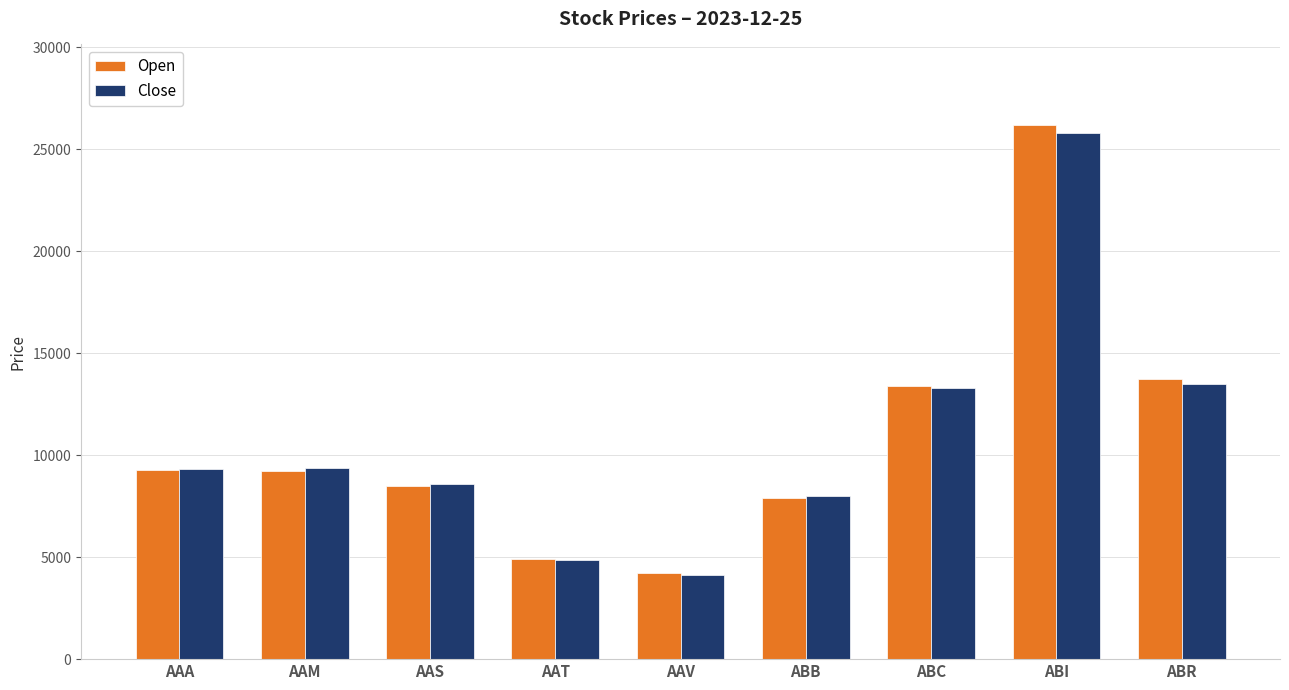

What is the sum of all Close values?

96870